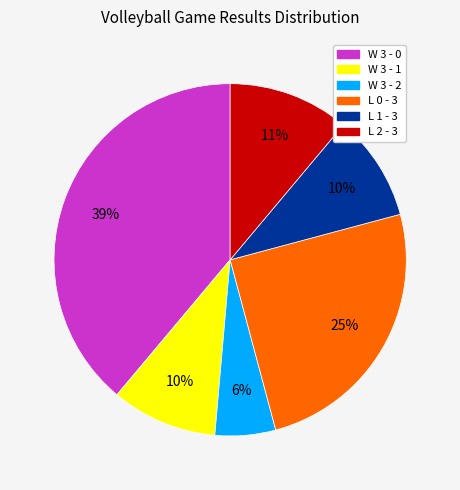

Do L 2 - 3 and L 0 - 3 together represent more than half of the pie?

No